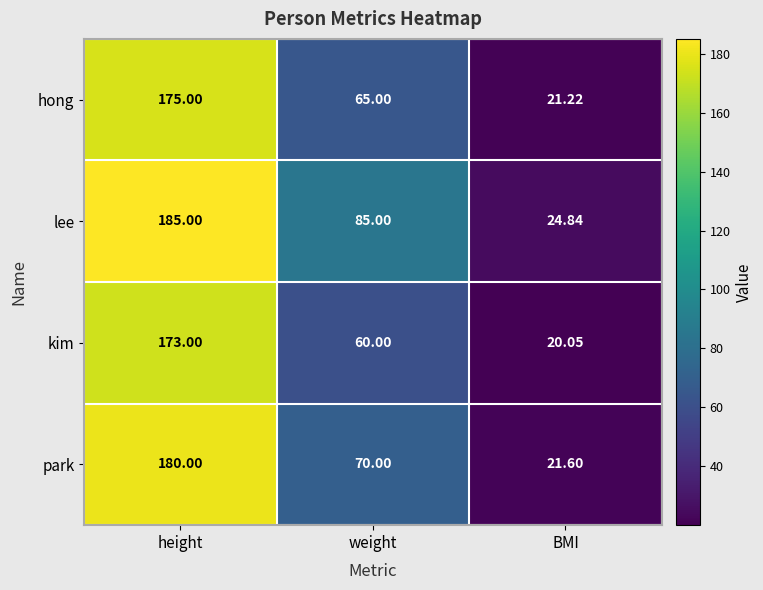

At which category is the sum across all series the highest?

height